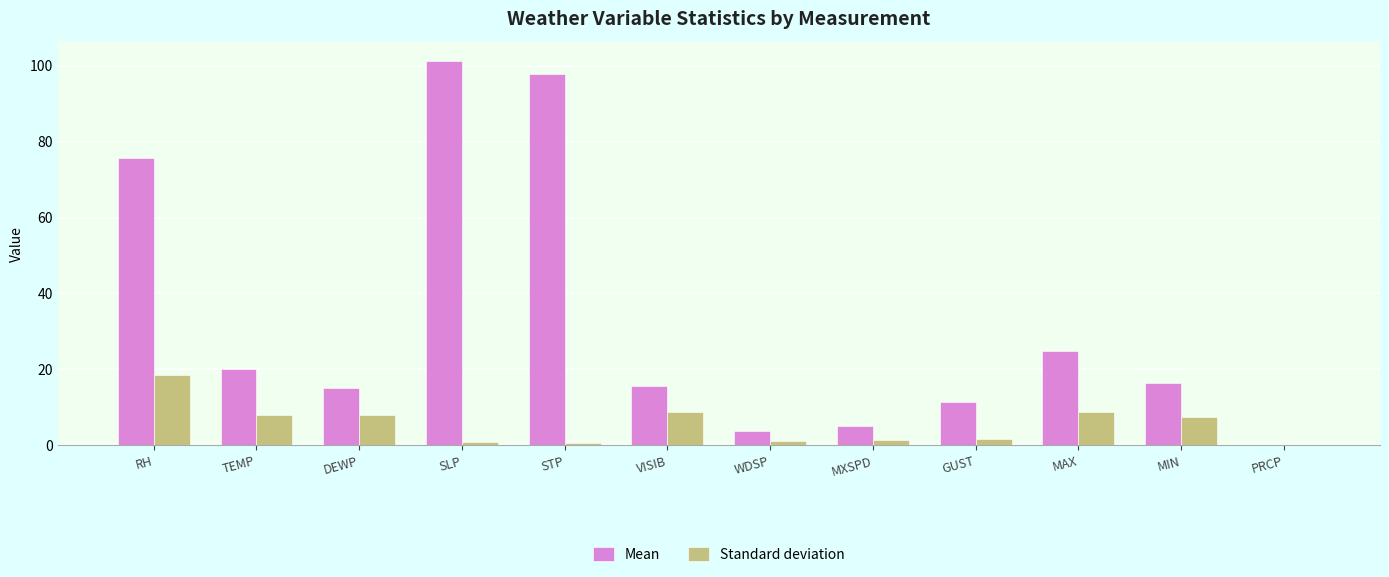

Which category has the highest value in the Standard deviation series?

RH